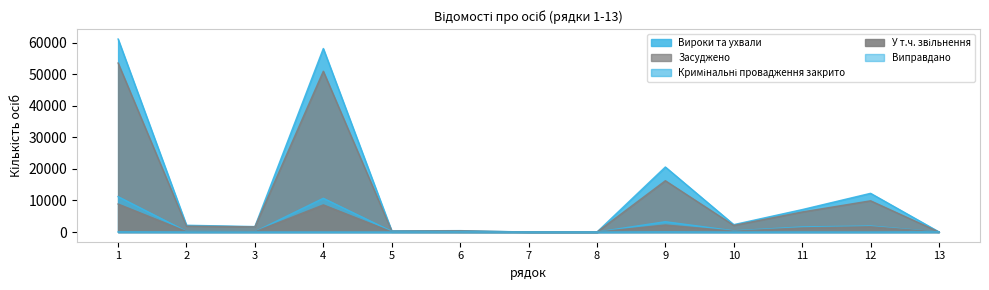

What is the difference between the maximum and second lowest values in the Засуджено series?

53512